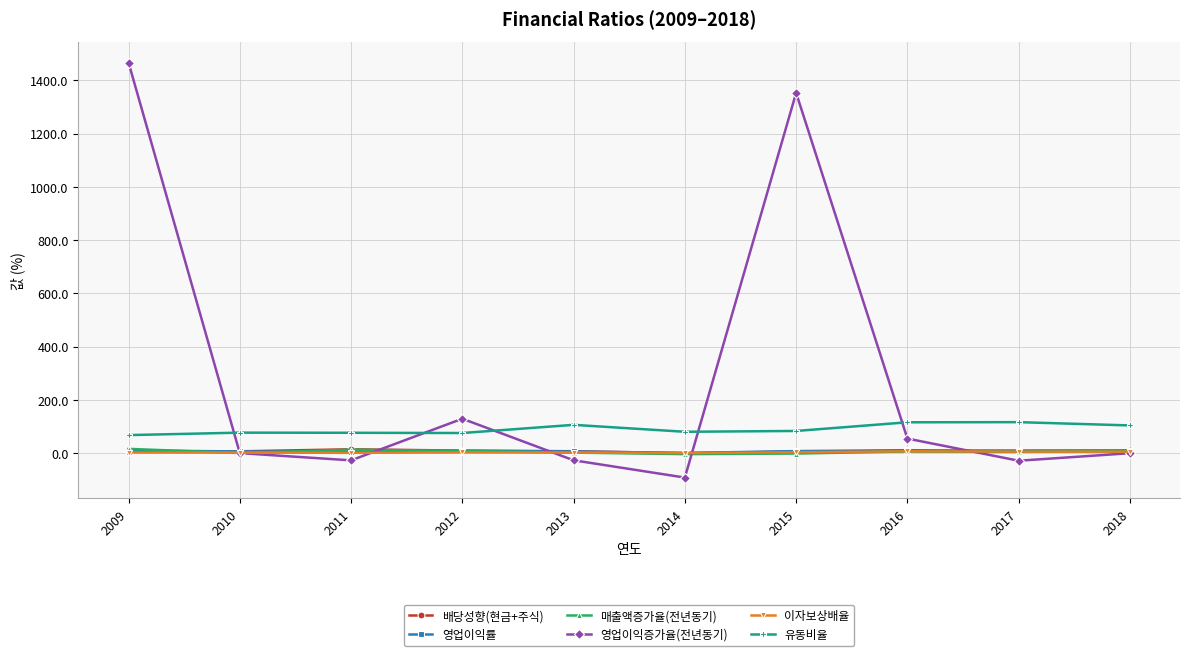

True or false: 매출액증가율(전년동기) and 유동비율 cross at least once.

False